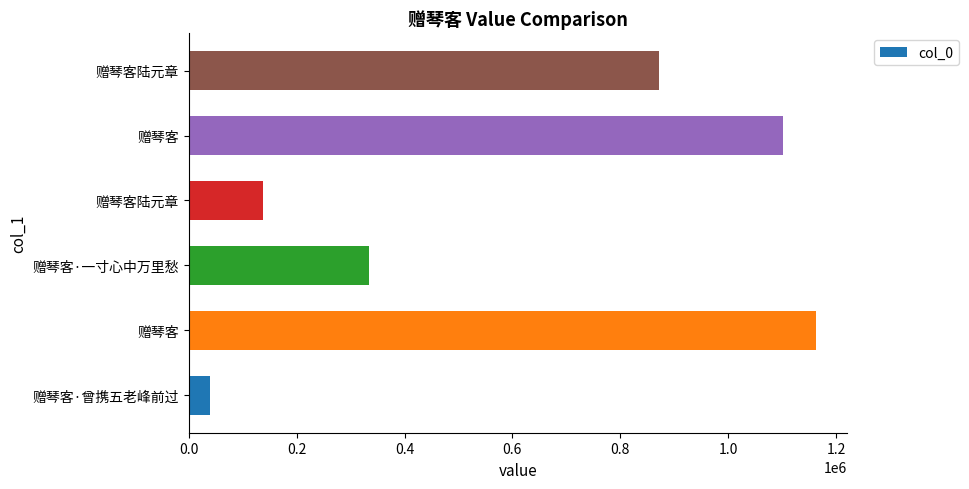

Are the bars horizontal?

Yes